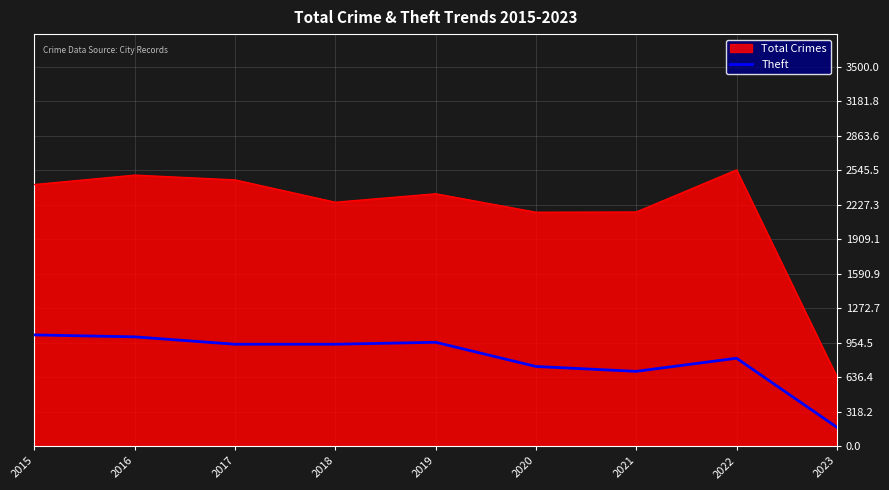

True or false: Total Crimes has a value of 431 at 2023.

False